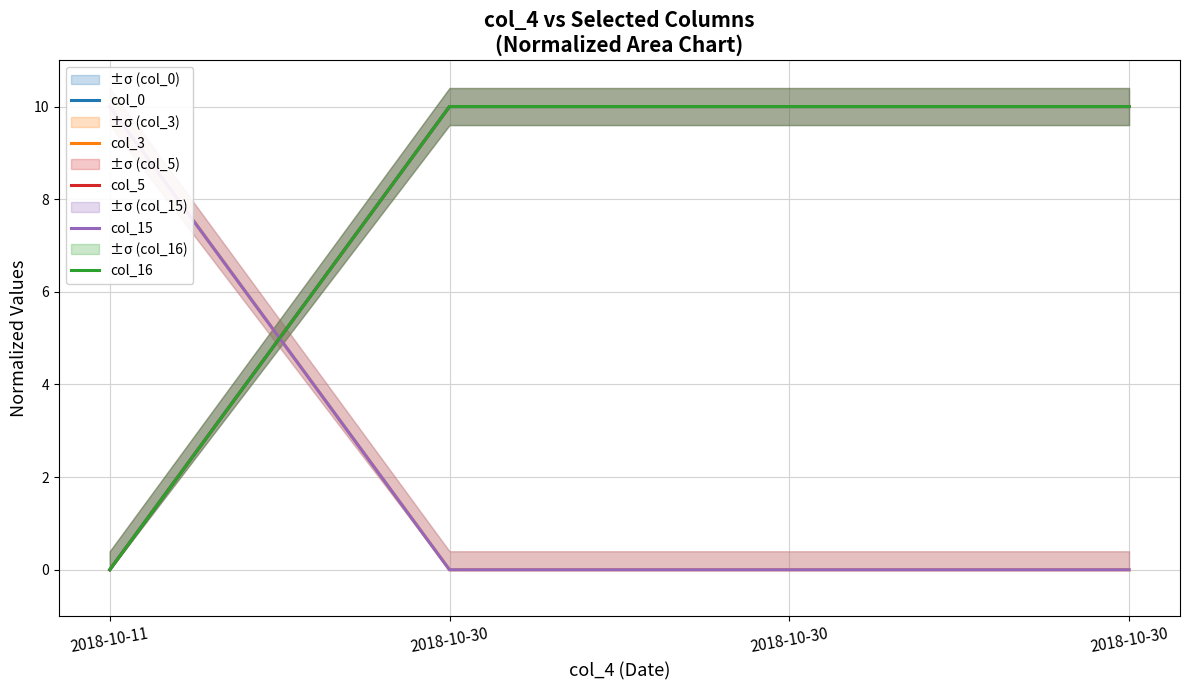

The value of col_3 at 2018-10-30 is 3. True or false?

False